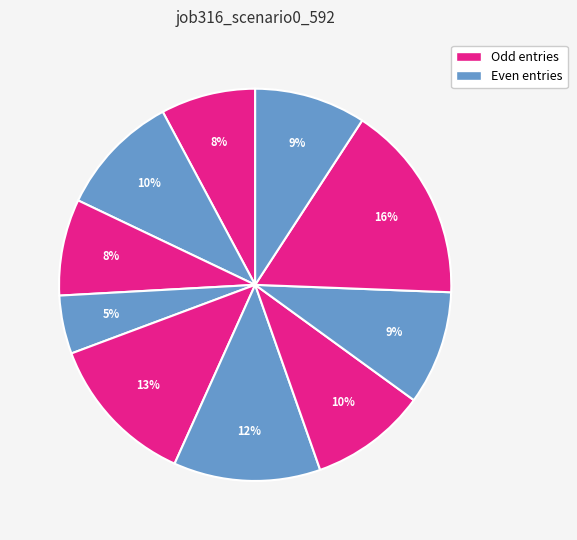

Does any single category account for the majority?

No